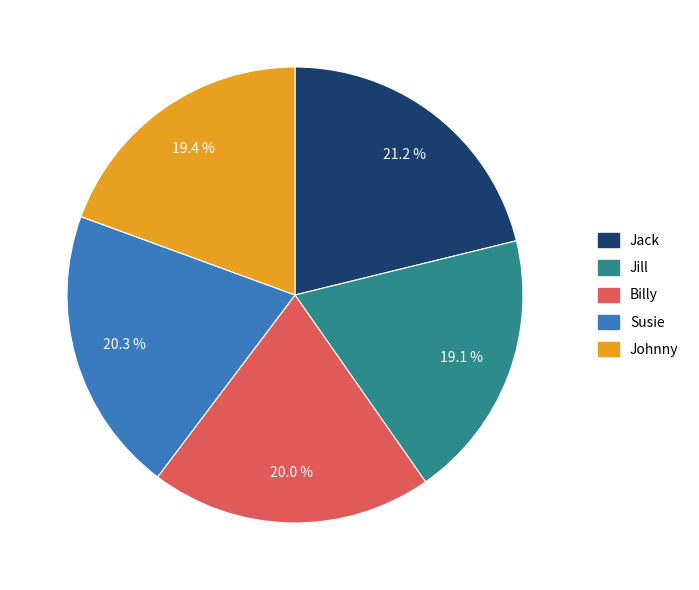

What is the largest slice in the pie chart?

Jack